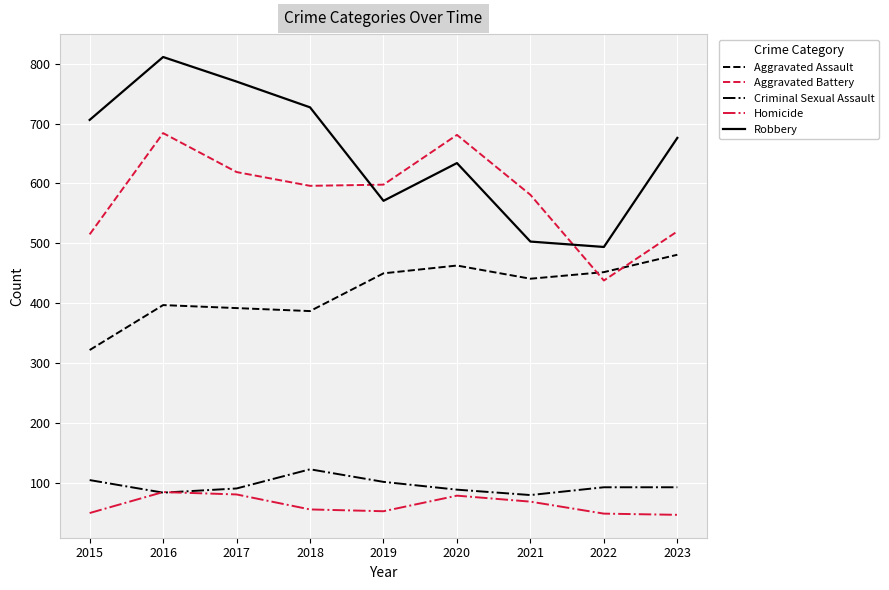

After their last crossing, which series has the higher values: Aggravated Battery or Robbery?

Robbery